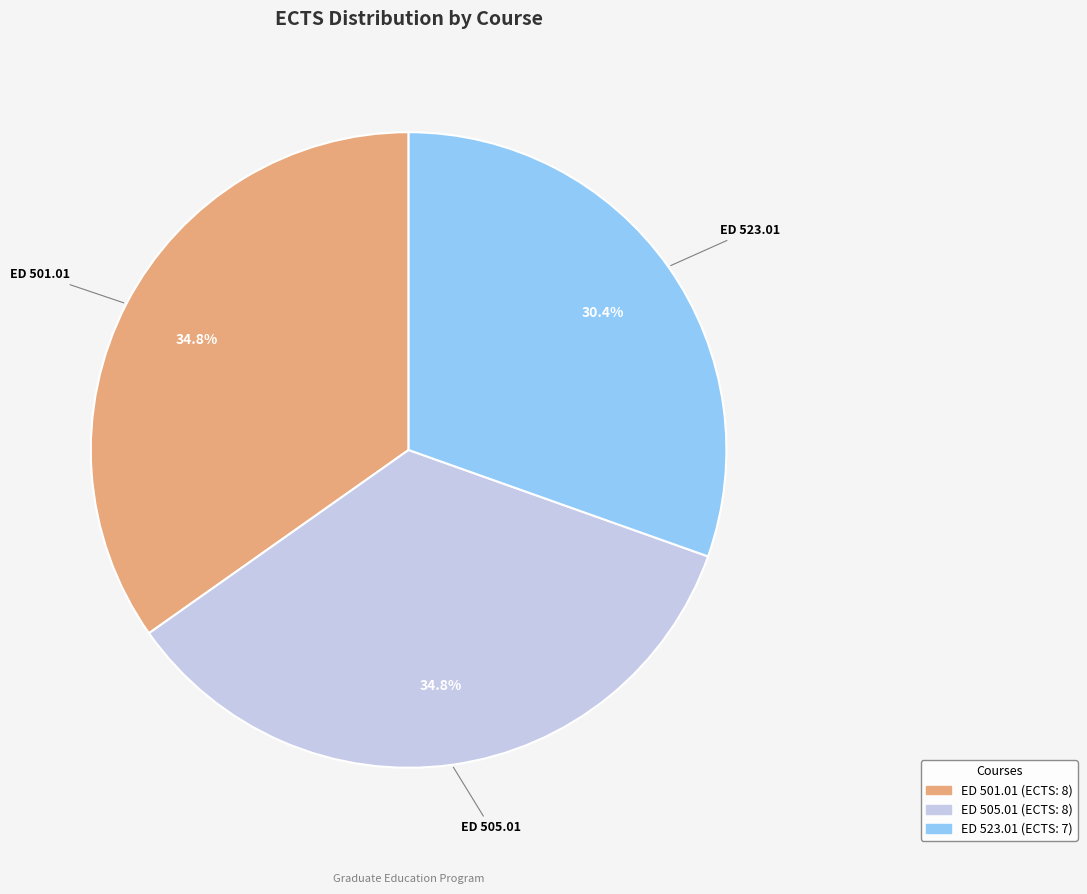

Is there any slice that represents more than half of the pie?

No